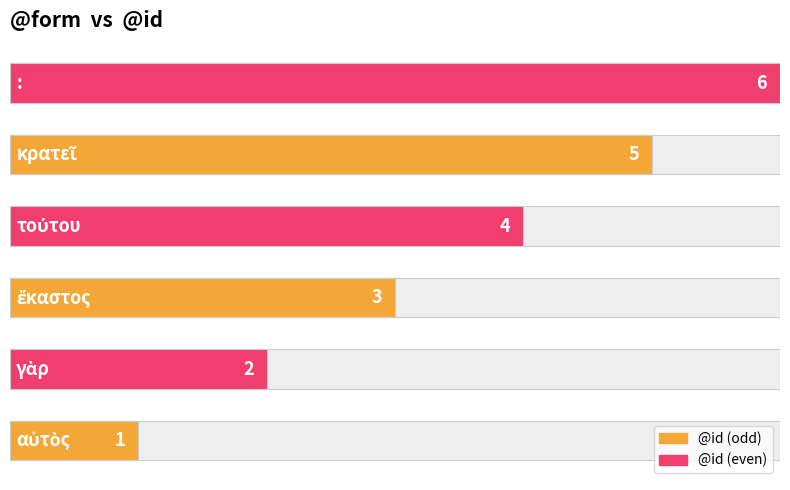

What is the greatest value displayed?

6